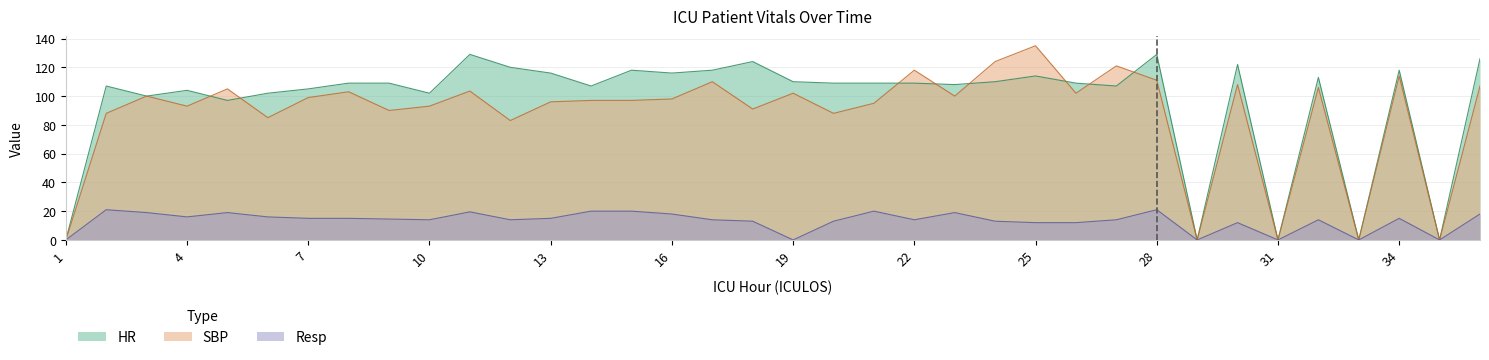

Does the chart have visible grid lines?

Yes